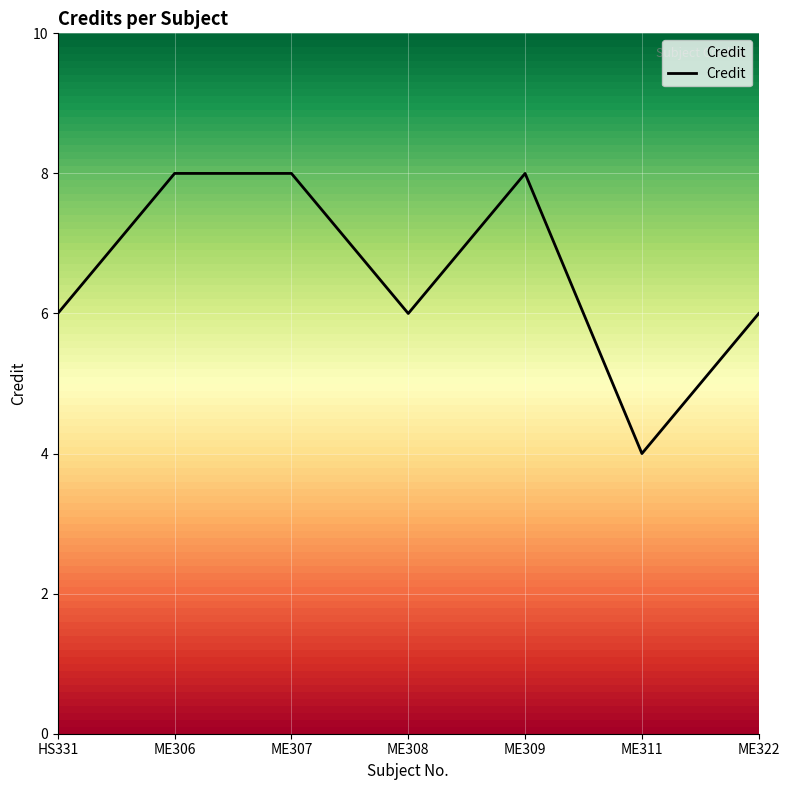

How many categories are shown in the chart?

7